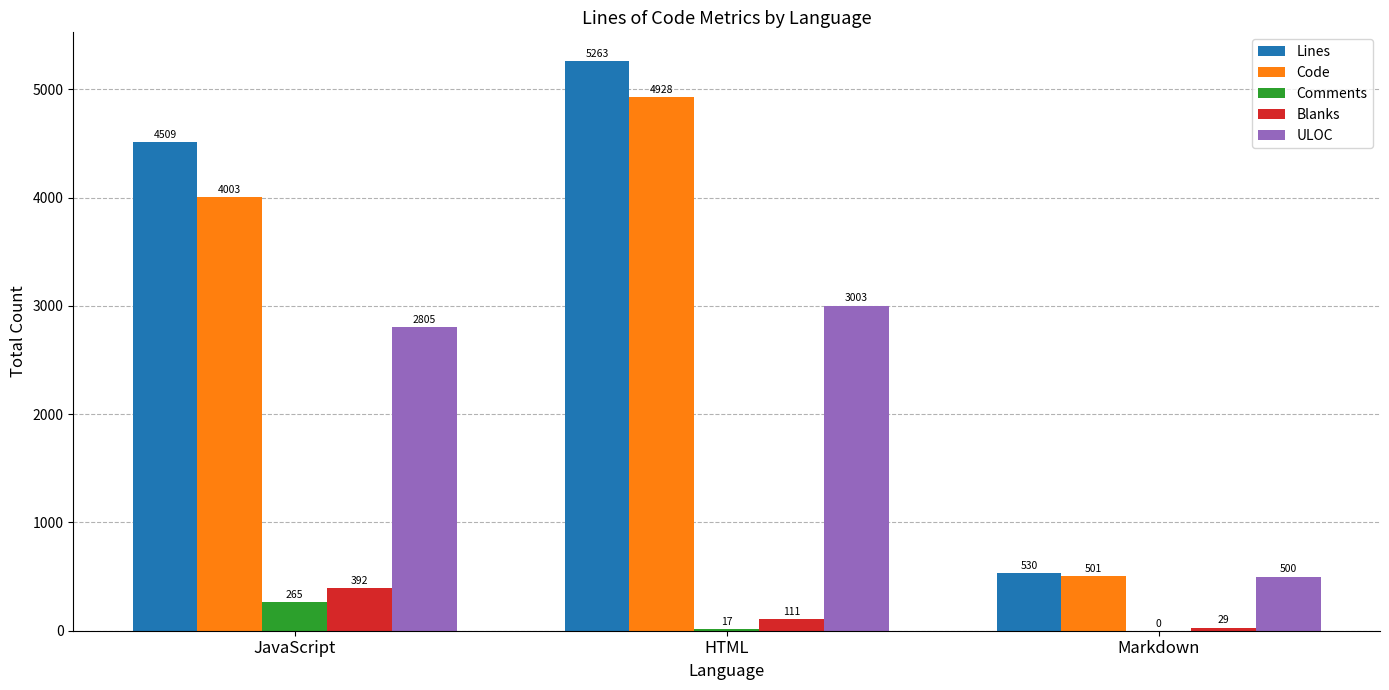

How many groups of bars are there?

3